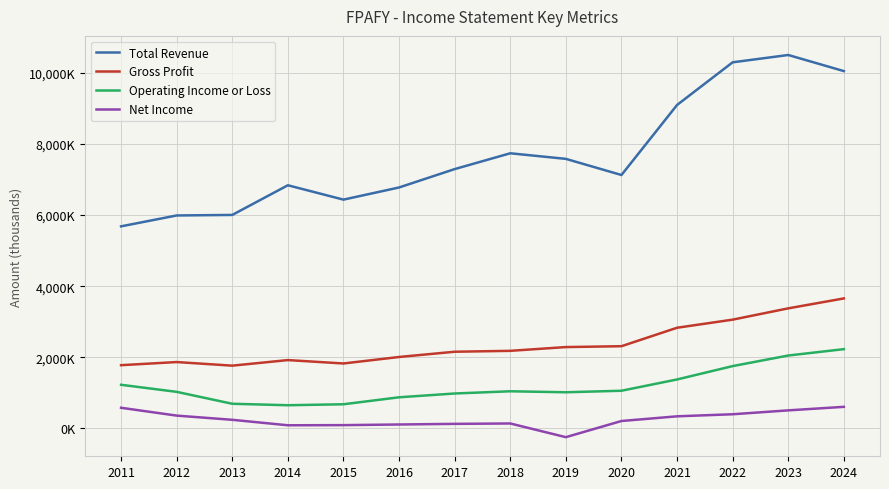

The Operating Income or Loss series shows 359749 at 2021. True or false?

False